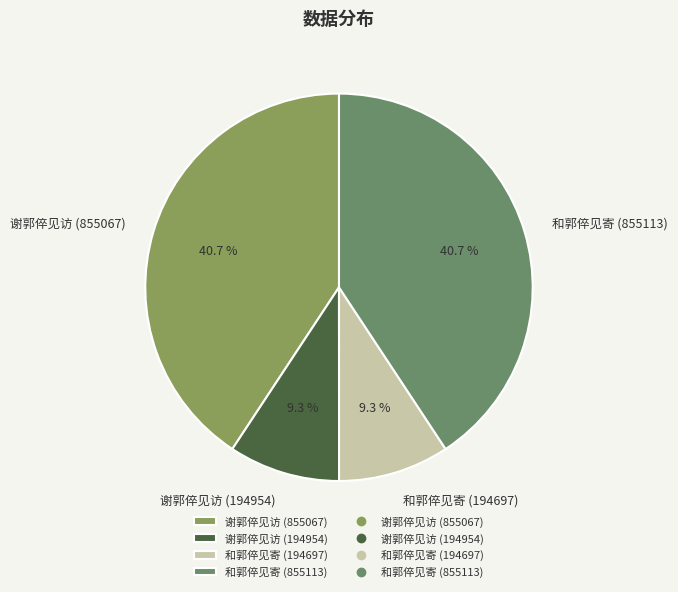

To the nearest percent, what is the average slice percentage?

25%